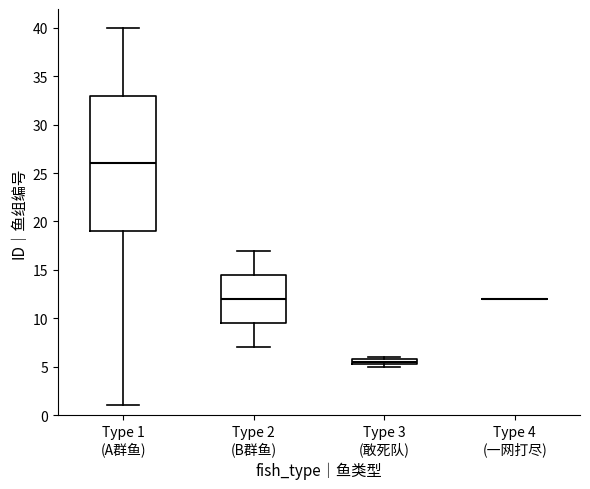

Which box is the tallest, from its lower edge to its upper edge?

Type 1 (A群鱼)